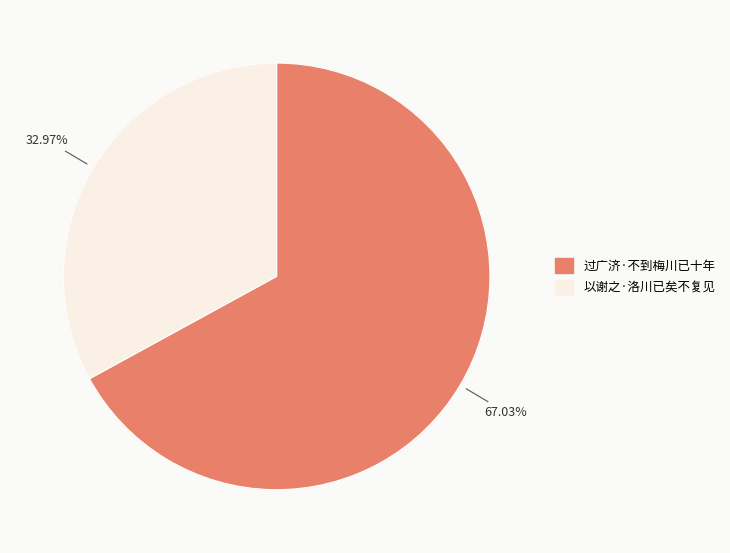

Count the number of slices in the pie.

2